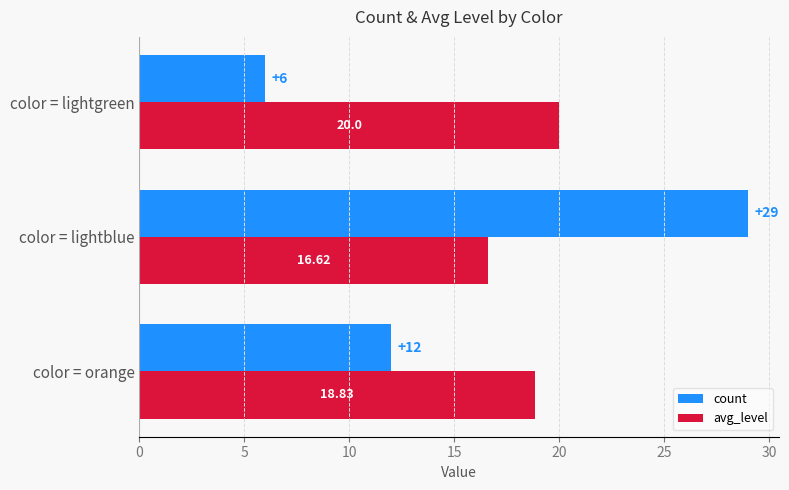

Which series changed the most between color = lightblue and color = lightgreen?

count